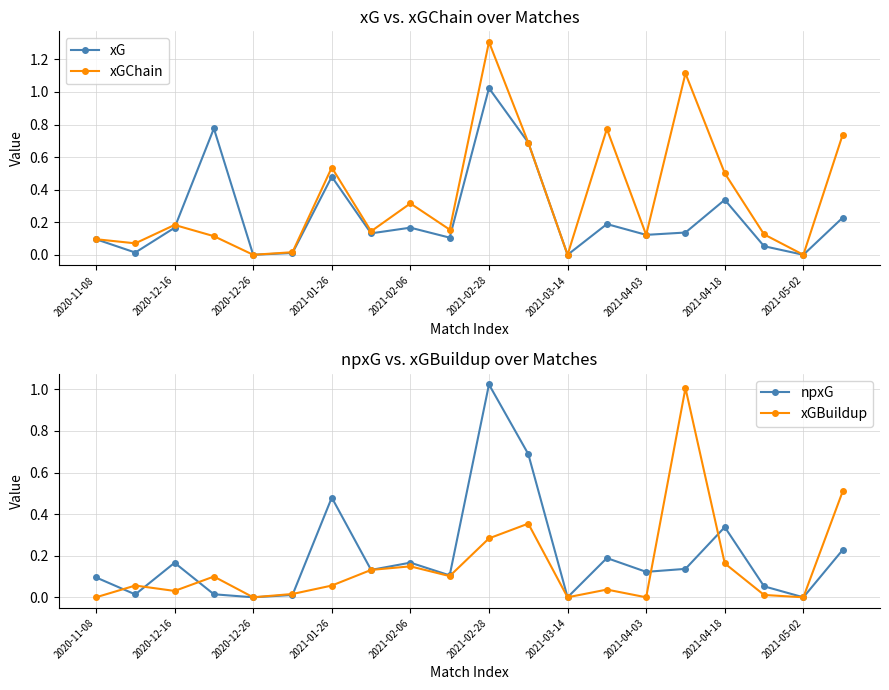

At how many categories does at least one series exceed 0?

17